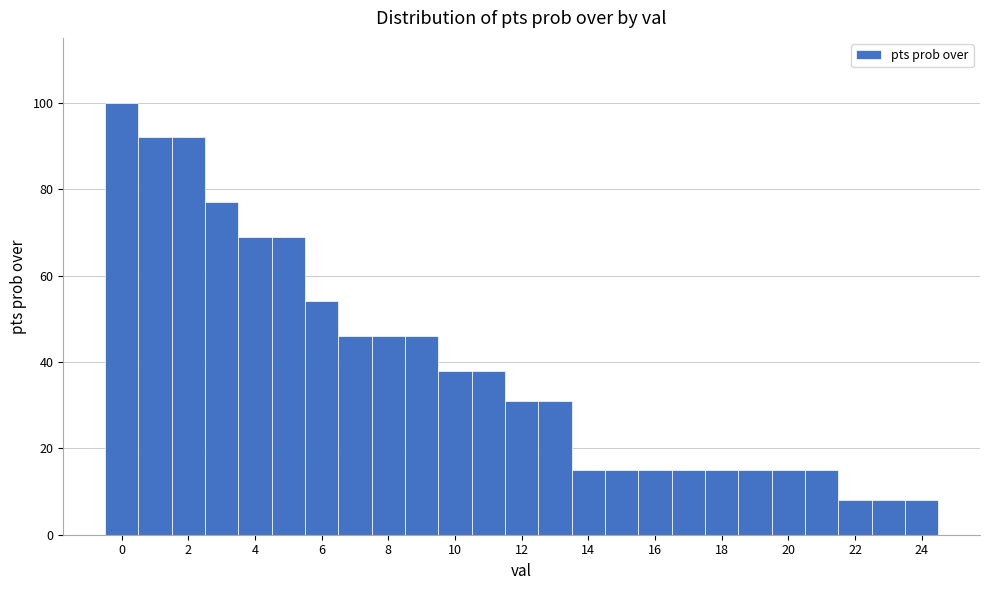

Which range on the x-axis has the tallest bar?

-0.5 to 0.5